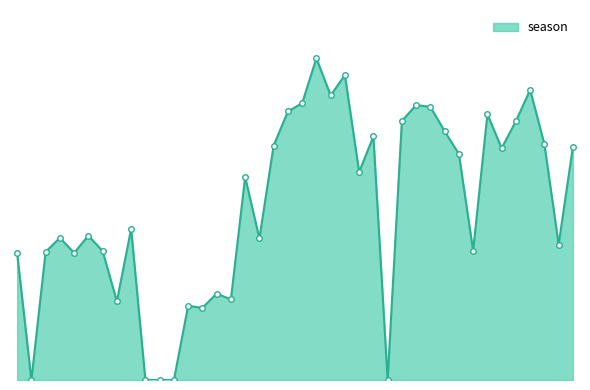

Does the chart have visible grid lines?

No